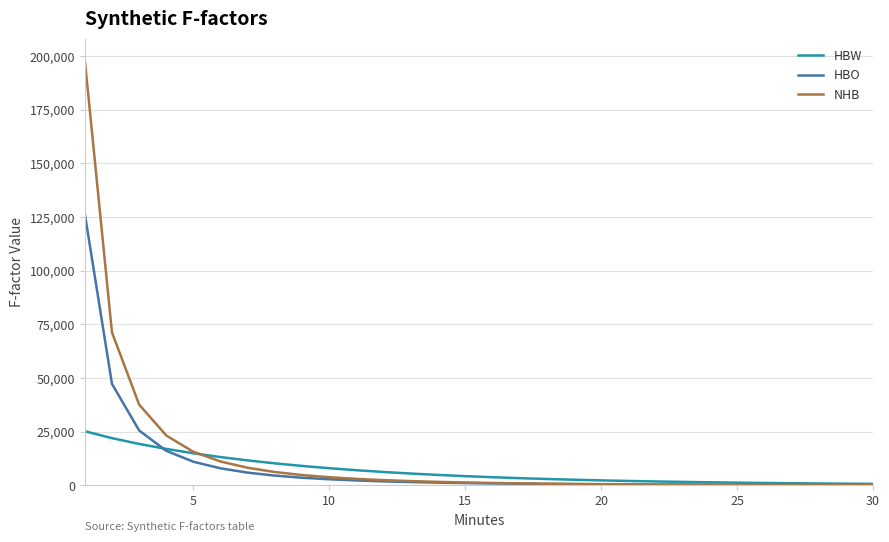

List the series in order of their peak value, highest first.

NHB, HBO, HBW